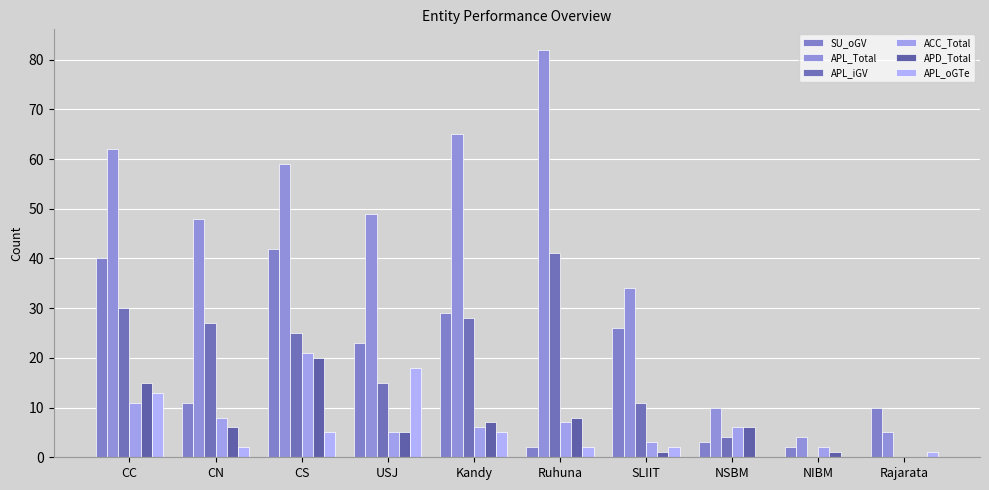

How many distinct data groups are displayed?

6